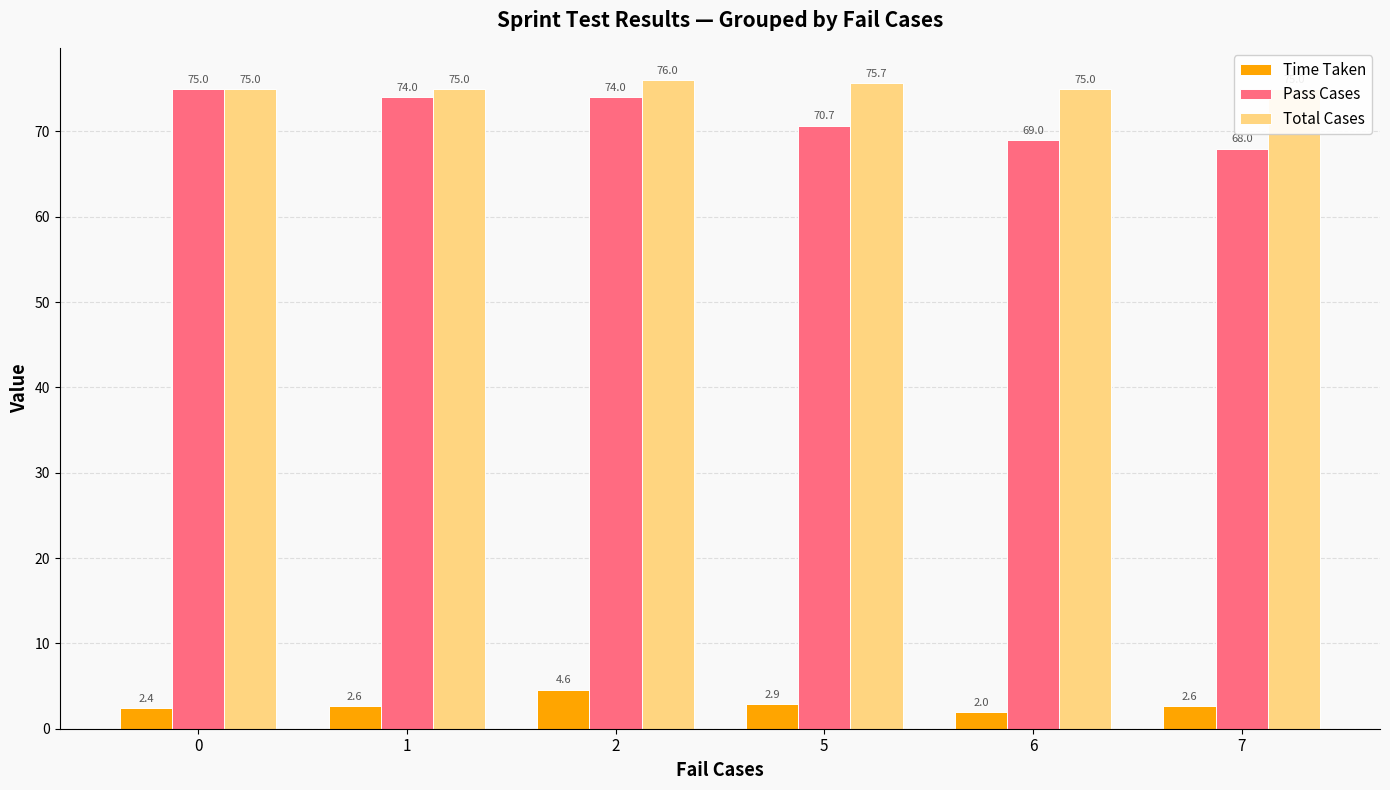

What value does the Pass Cases series have at 7?

68.0